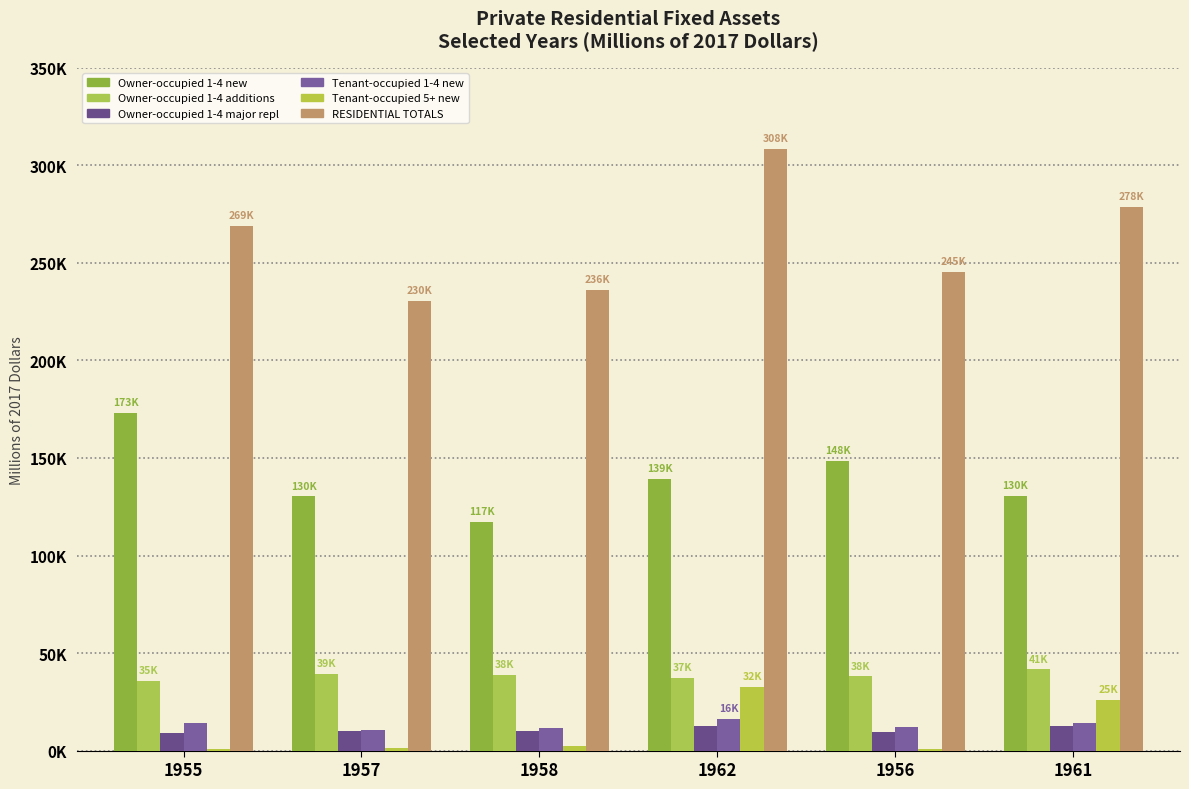

Are the bars grouped side by side (vs. stacked)?

Yes